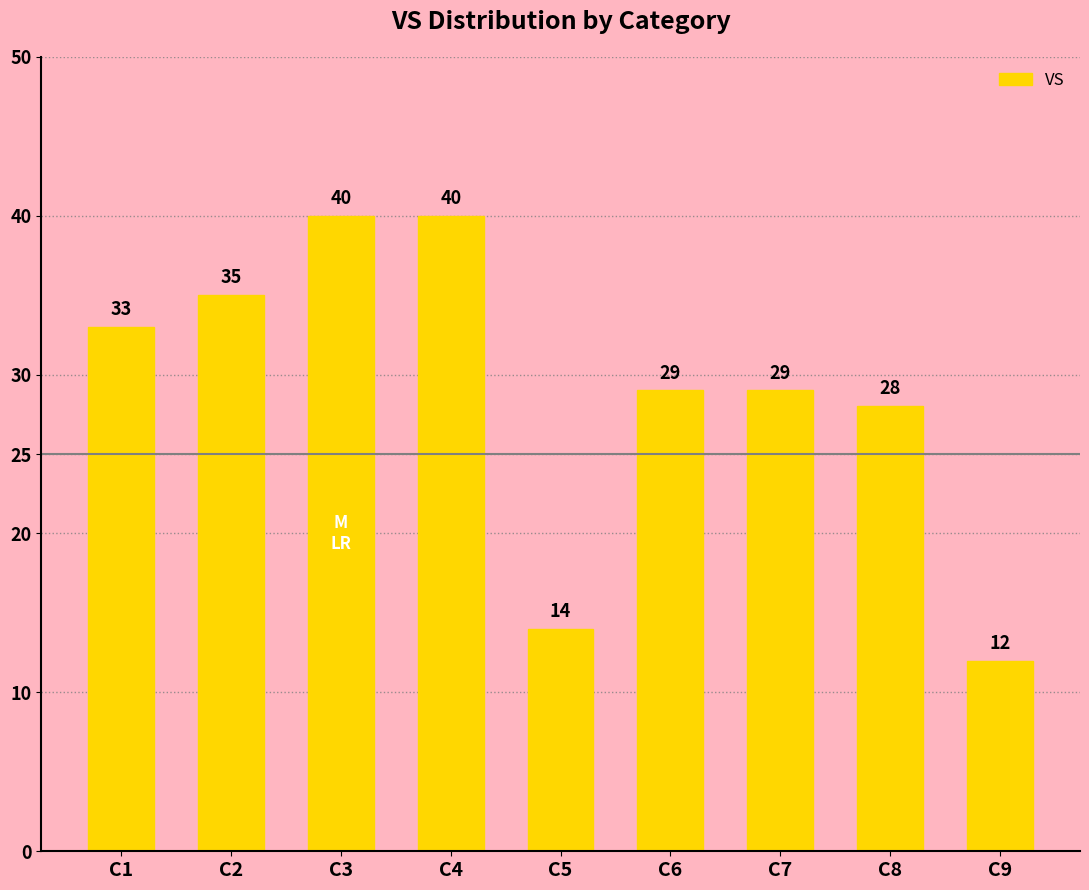

At which label is the value closest to 26?

C8